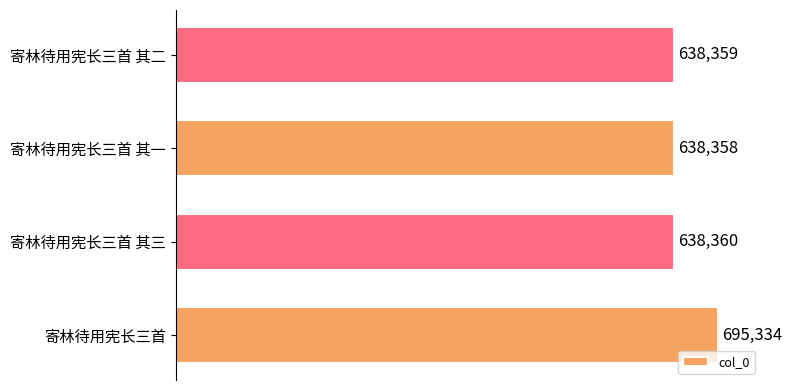

List the labels in order of value, largest first.

寄林待用宪长三首, 寄林待用宪长三首 其三, 寄林待用宪长三首 其二, 寄林待用宪长三首 其一